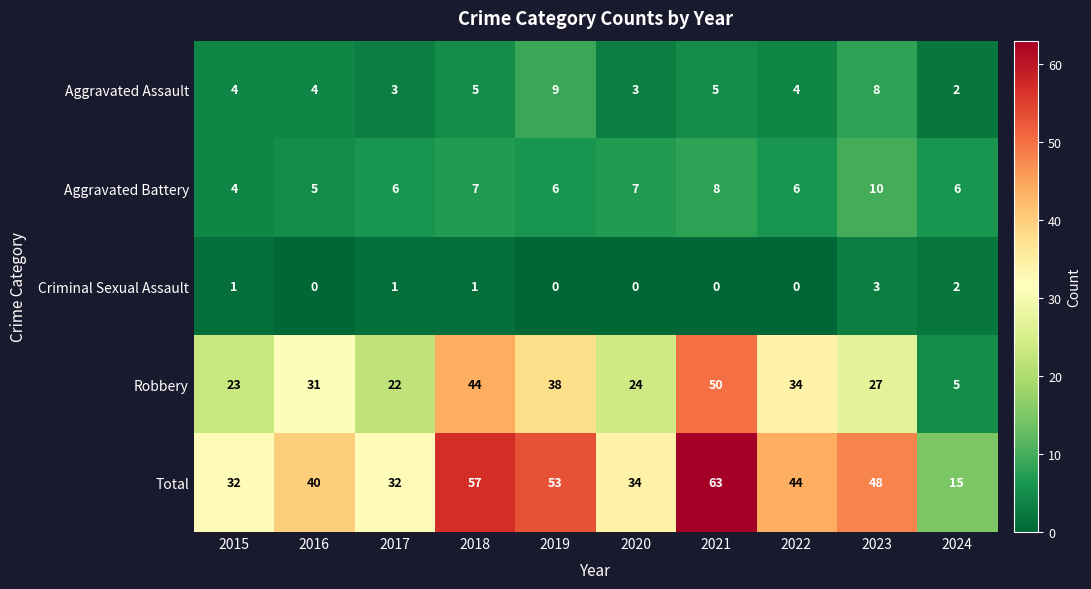

At 2019, list the series in order from smallest to largest.

Criminal Sexual Assault, Aggravated Battery, Aggravated Assault, Robbery, Total